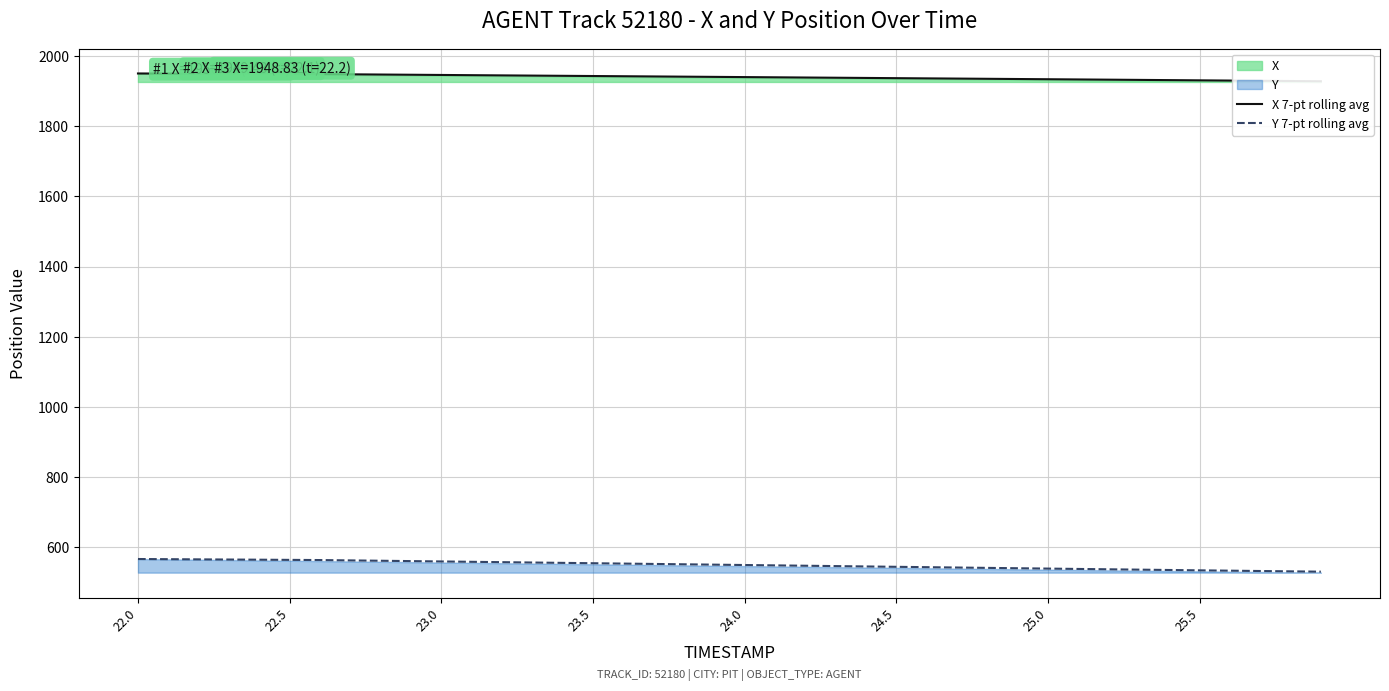

Is it true that Y 7-pt rolling avg equals 855.2 at 38?

False